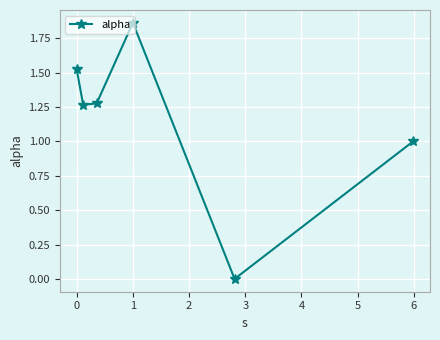

What is the average value?

1.2